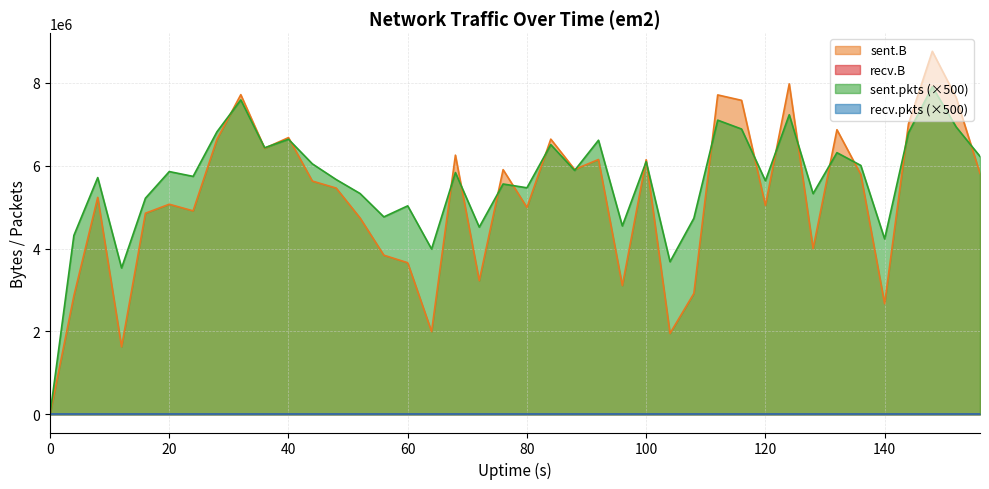

List the labels in order of sent.B value, smallest first.

0, 12, 104, 64, 140, 4, 108, 96, 72, 60, 56, 128, 52, 16, 24, 80, 120, 20, 8, 48, 44, 136, 156, 76, 88, 100, 92, 68, 36, 28, 84, 40, 132, 144, 116, 152, 112, 32, 124, 148